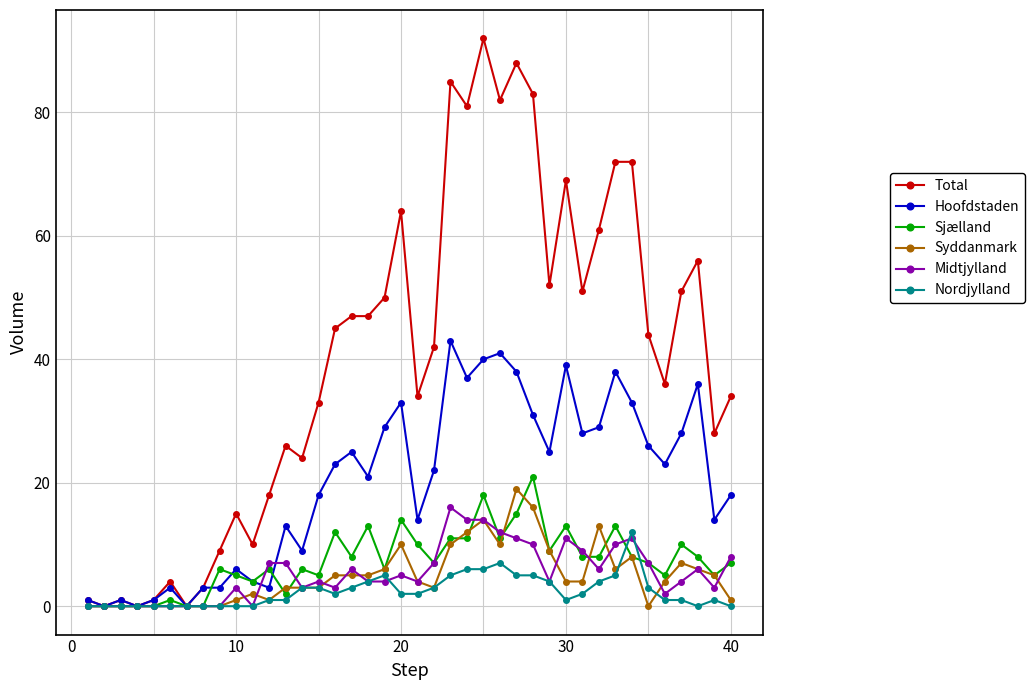

What are all the series names shown in the legend?

Total, Hoofdstaden, Sjælland, Syddanmark, Midtjylland, Nordjylland